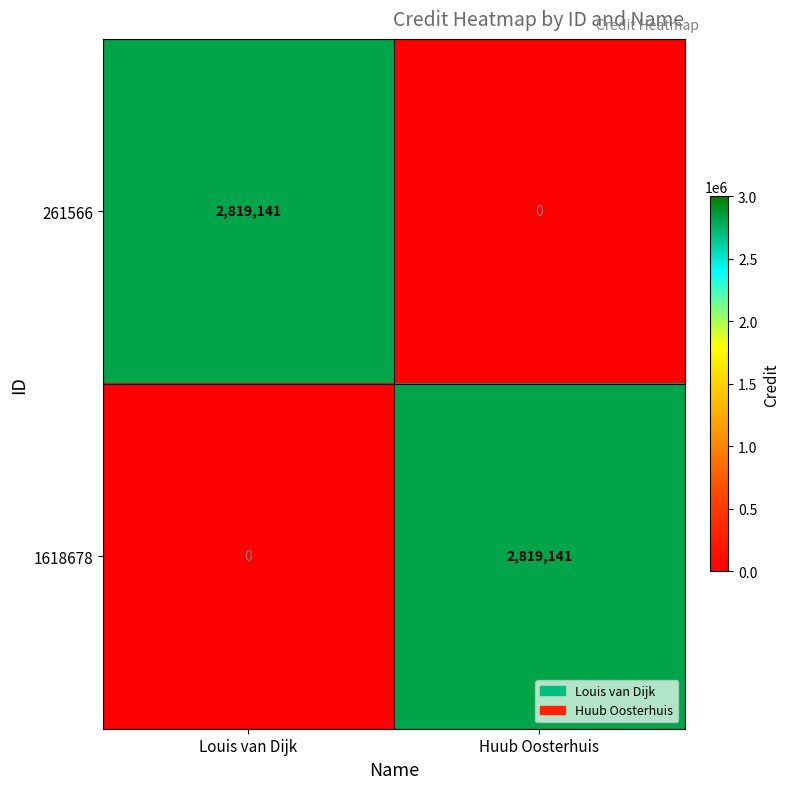

What is the sum of all 1618678 values?

2819141